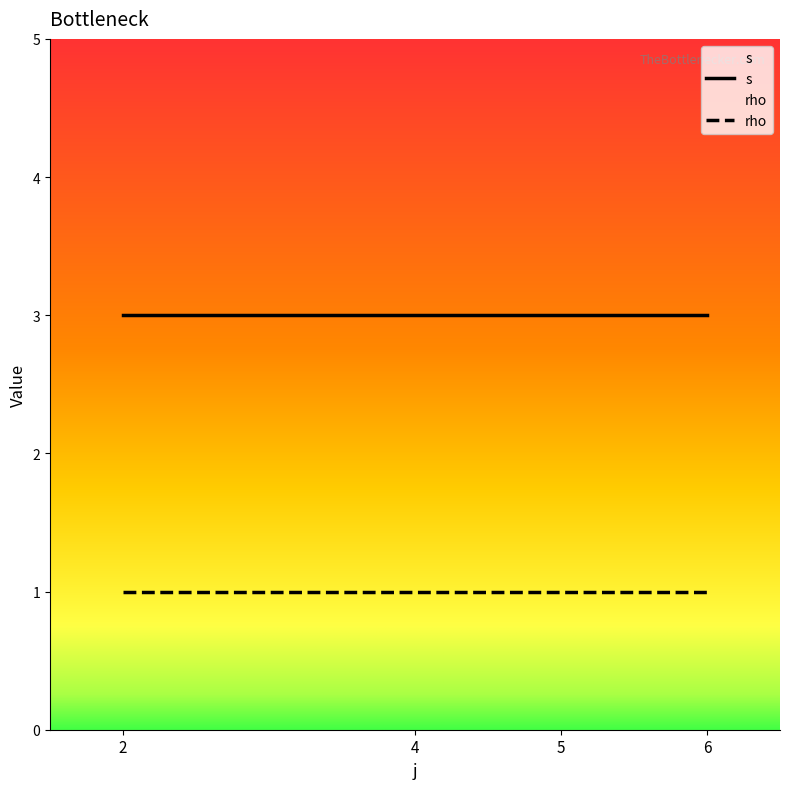

Rank the series by their average value, from highest to lowest.

s, rho